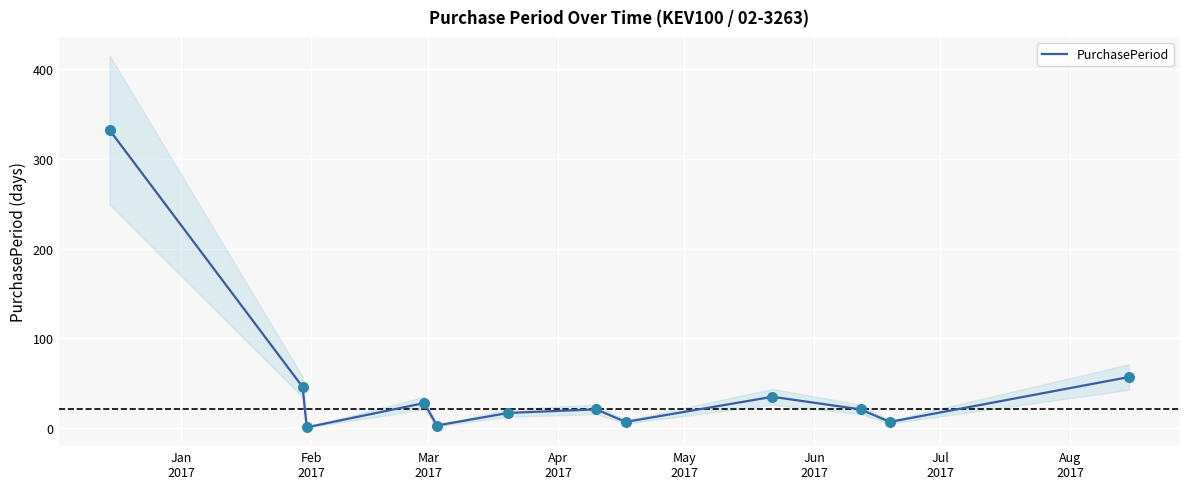

What is the maximum value for PurchasePeriod?

332